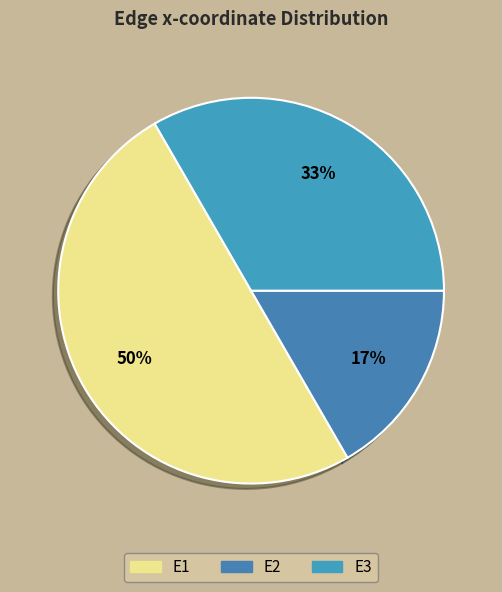

Count the number of slices in the pie.

3